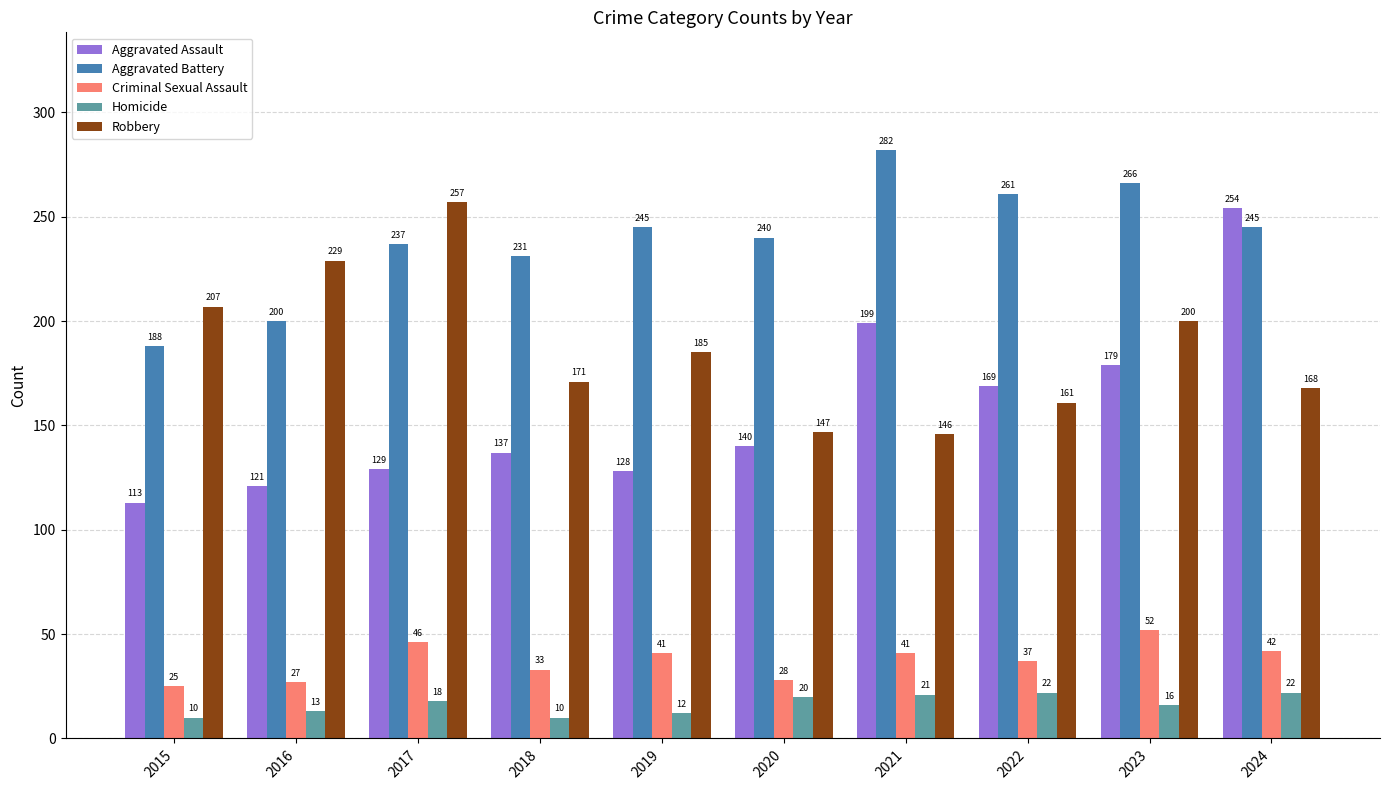

What are all the series names shown in the legend?

Aggravated Assault, Aggravated Battery, Criminal Sexual Assault, Homicide, Robbery